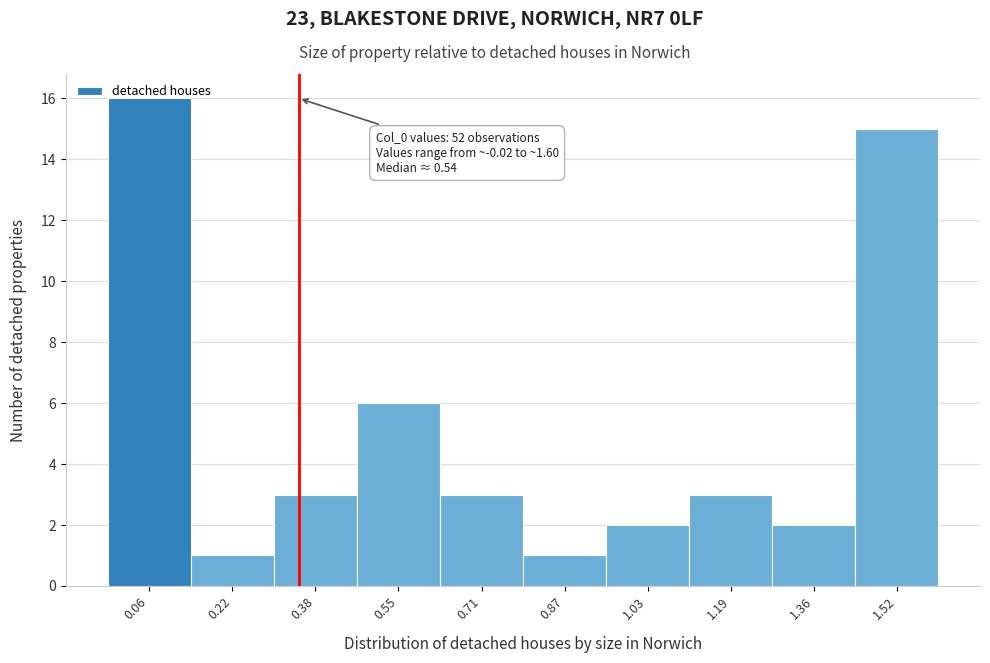

Which range on the x-axis has the tallest bar?

-0.02 to 0.14